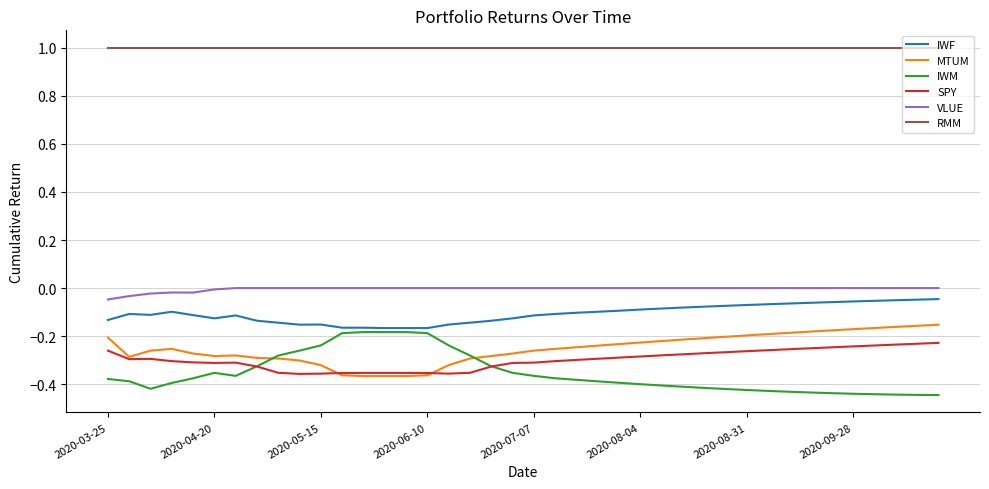

Which series has the largest range (max minus min)?

IWM